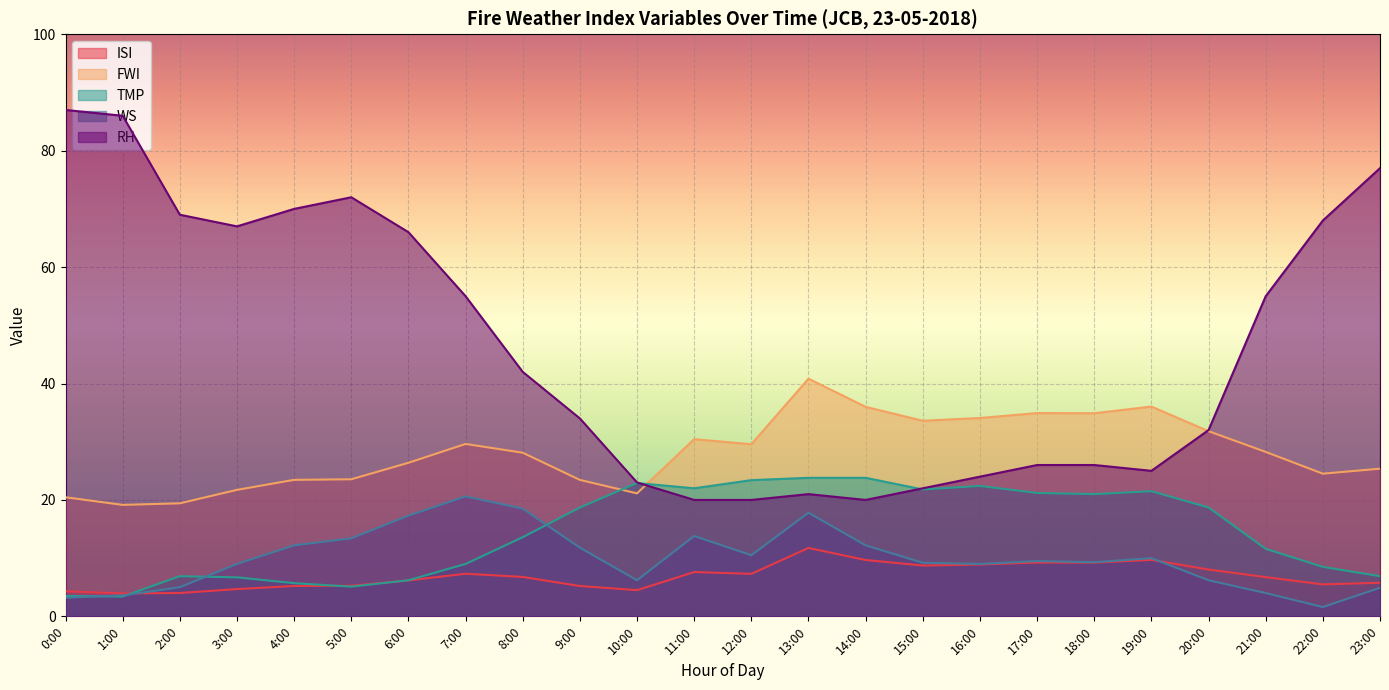

Reading left to right, extract all data points from this chart.

ISI: 4.3	3.9	4.0	4.7	5.2	5.2	6.2	7.3	6.8	5.2	4.5	7.6	7.3	11.8	9.7	8.7	8.9	9.2	9.2	9.7	8.0	6.7	5.5	5.8
FWI: 20.5	19.1	19.4	21.7	23.4	23.6	26.4	29.6	28.1	23.4	21.1	30.4	29.6	40.8	36.0	33.6	34.1	34.9	34.9	36.0	31.8	28.2	24.5	25.4
TMP: 3.5	3.4	6.9	6.7	5.7	5.1	6.2	9.0	13.6	18.7	22.9	22.0	23.4	23.8	23.8	21.8	22.4	21.2	21.0	21.5	18.7	11.6	8.5	6.9
WS: 3.2	3.6	5.0	9.0	12.2	13.4	17.3	20.6	18.5	11.8	6.2	13.8	10.5	17.8	12.2	9.2	9.0	9.5	9.3	10.0	6.2	4.0	1.6	4.9
RH: 87.0	86.0	69.0	67.0	70.0	72.0	66.0	55.0	42.0	34.0	23.0	20.0	20.0	21.0	20.0	22.0	24.0	26.0	26.0	25.0	32.0	55.0	68.0	77.0